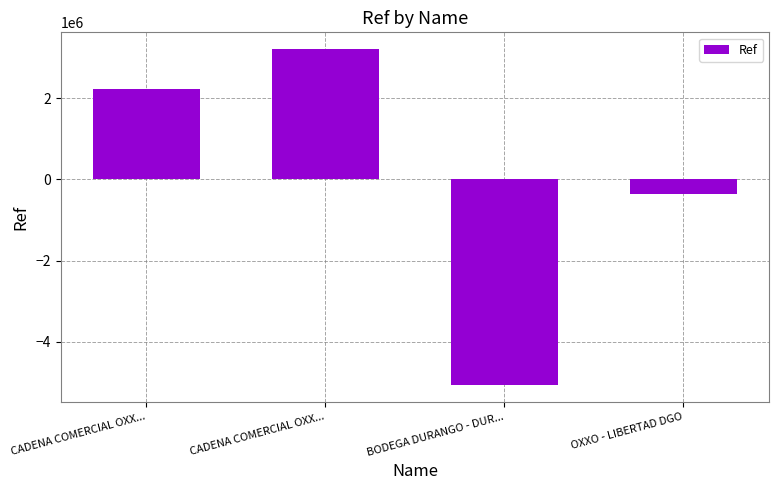

What is the difference between the maximum and second lowest values?

3577077.0